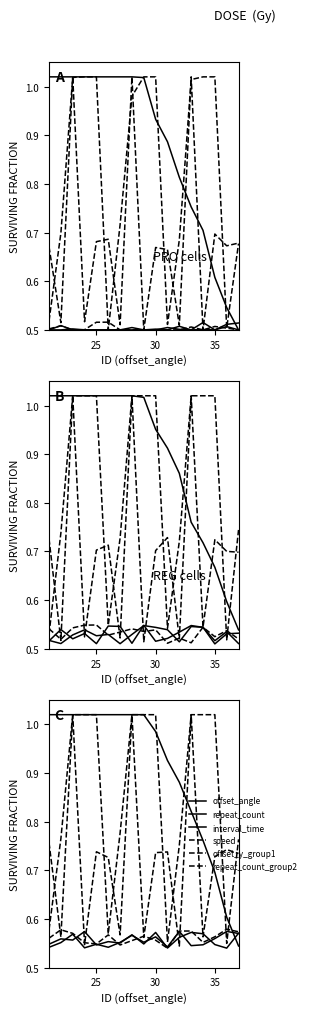

How many lines are shown in the chart?

6